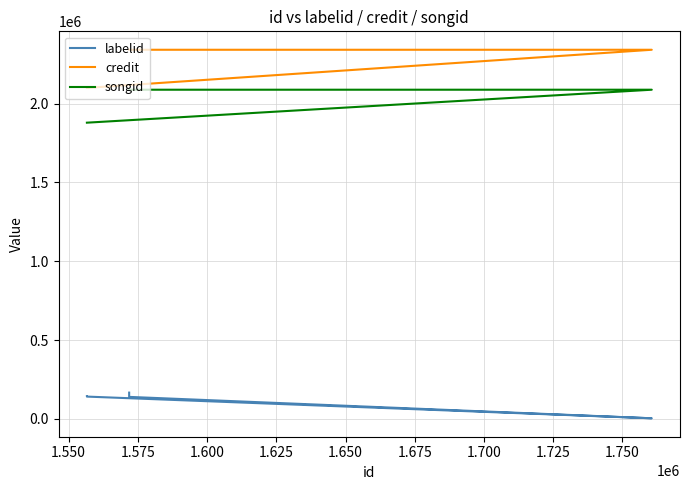

The value of credit at 1.600 is 2341908. True or false?

True